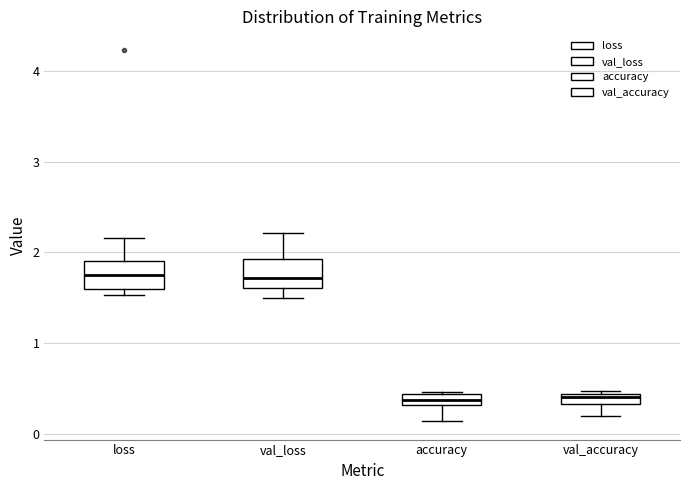

Where does the upper whisker of the box for loss end on the y-axis? The values are not printed on the chart, so give them approximately, as read against the axis.

2.2